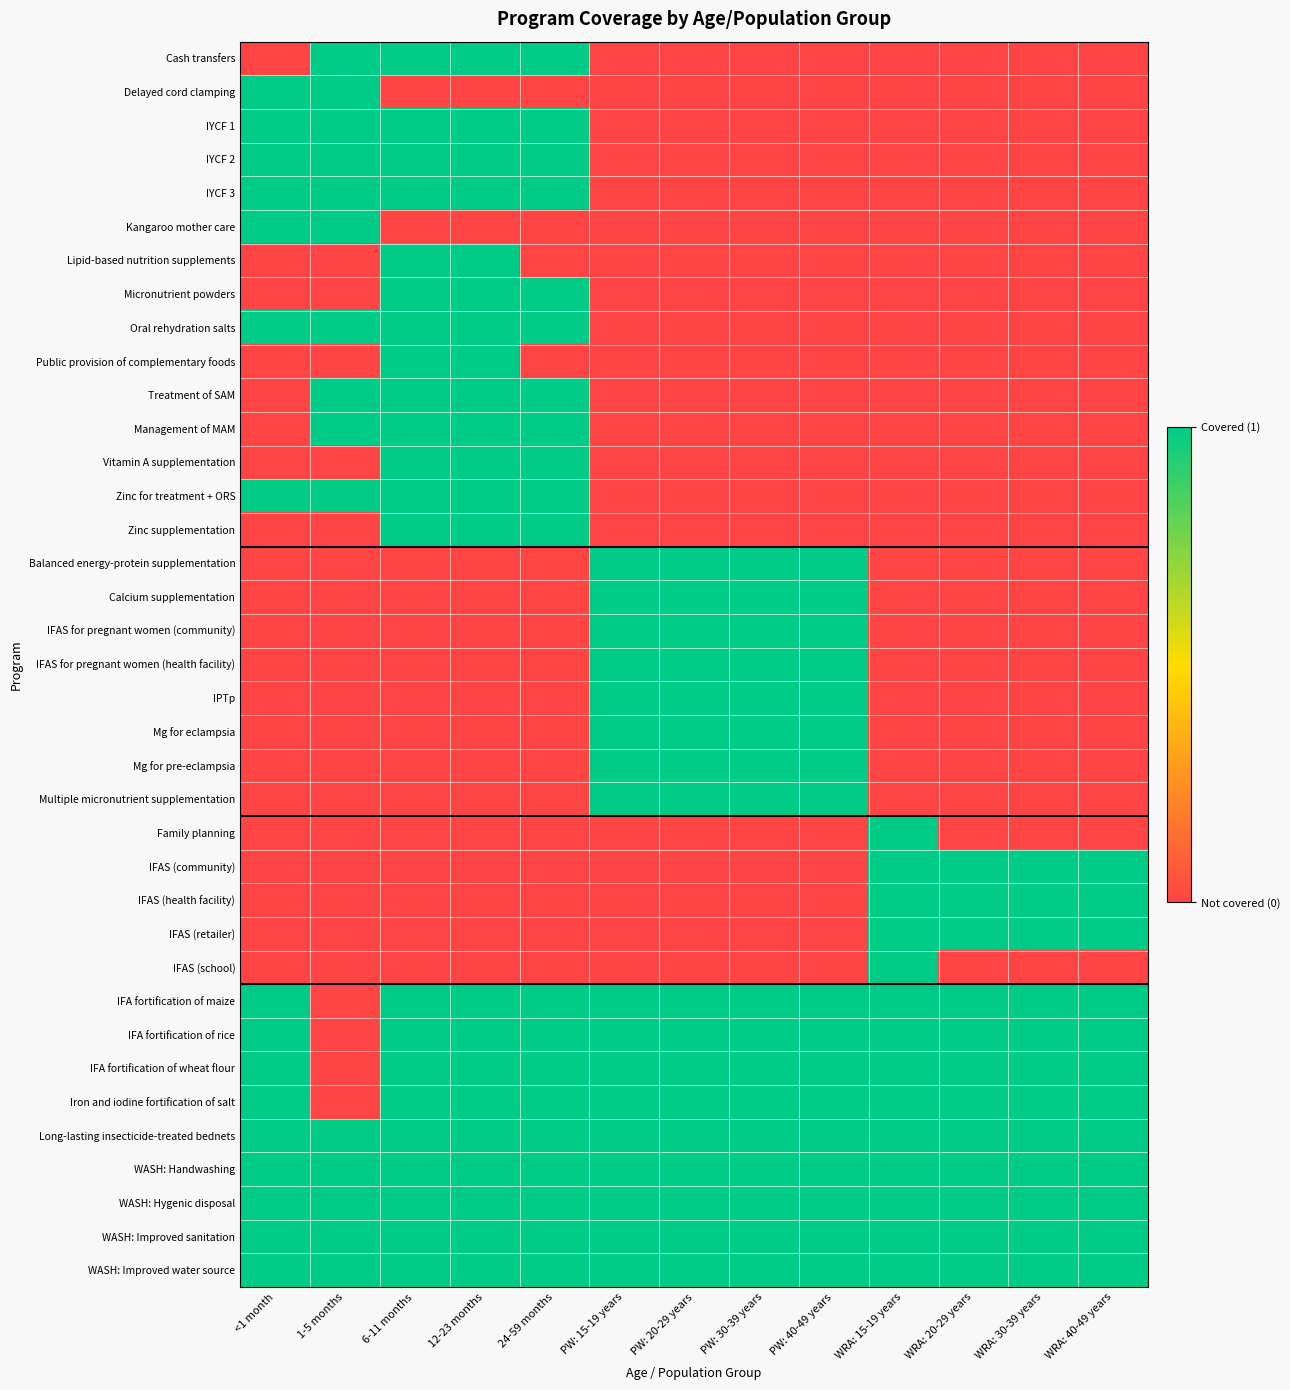

Reading right to left, list all the values displayed in this chart.

Cash transfers: WRA: 40-49 years=0	WRA: 30-39 years=0	WRA: 20-29 years=0	WRA: 15-19 years=0	PW: 40-49 years=0	PW: 30-39 years=0	PW: 20-29 years=0	PW: 15-19 years=0	24-59 months=1	12-23 months=1	6-11 months=1	1-5 months=1	<1 month=0
Delayed cord clamping: WRA: 40-49 years=0	WRA: 30-39 years=0	WRA: 20-29 years=0	WRA: 15-19 years=0	PW: 40-49 years=0	PW: 30-39 years=0	PW: 20-29 years=0	PW: 15-19 years=0	24-59 months=0	12-23 months=0	6-11 months=0	1-5 months=1	<1 month=1
IYCF 1: WRA: 40-49 years=0	WRA: 30-39 years=0	WRA: 20-29 years=0	WRA: 15-19 years=0	PW: 40-49 years=0	PW: 30-39 years=0	PW: 20-29 years=0	PW: 15-19 years=0	24-59 months=1	12-23 months=1	6-11 months=1	1-5 months=1	<1 month=1
IYCF 2: WRA: 40-49 years=0	WRA: 30-39 years=0	WRA: 20-29 years=0	WRA: 15-19 years=0	PW: 40-49 years=0	PW: 30-39 years=0	PW: 20-29 years=0	PW: 15-19 years=0	24-59 months=1	12-23 months=1	6-11 months=1	1-5 months=1	<1 month=1
IYCF 3: WRA: 40-49 years=0	WRA: 30-39 years=0	WRA: 20-29 years=0	WRA: 15-19 years=0	PW: 40-49 years=0	PW: 30-39 years=0	PW: 20-29 years=0	PW: 15-19 years=0	24-59 months=1	12-23 months=1	6-11 months=1	1-5 months=1	<1 month=1
Kangaroo mother care: WRA: 40-49 years=0	WRA: 30-39 years=0	WRA: 20-29 years=0	WRA: 15-19 years=0	PW: 40-49 years=0	PW: 30-39 years=0	PW: 20-29 years=0	PW: 15-19 years=0	24-59 months=0	12-23 months=0	6-11 months=0	1-5 months=1	<1 month=1
Lipid-based nutrition supplements: WRA: 40-49 years=0	WRA: 30-39 years=0	WRA: 20-29 years=0	WRA: 15-19 years=0	PW: 40-49 years=0	PW: 30-39 years=0	PW: 20-29 years=0	PW: 15-19 years=0	24-59 months=0	12-23 months=1	6-11 months=1	1-5 months=0	<1 month=0
Micronutrient powders: WRA: 40-49 years=0	WRA: 30-39 years=0	WRA: 20-29 years=0	WRA: 15-19 years=0	PW: 40-49 years=0	PW: 30-39 years=0	PW: 20-29 years=0	PW: 15-19 years=0	24-59 months=1	12-23 months=1	6-11 months=1	1-5 months=0	<1 month=0
Oral rehydration salts: WRA: 40-49 years=0	WRA: 30-39 years=0	WRA: 20-29 years=0	WRA: 15-19 years=0	PW: 40-49 years=0	PW: 30-39 years=0	PW: 20-29 years=0	PW: 15-19 years=0	24-59 months=1	12-23 months=1	6-11 months=1	1-5 months=1	<1 month=1
Public provision of complementary foods: WRA: 40-49 years=0	WRA: 30-39 years=0	WRA: 20-29 years=0	WRA: 15-19 years=0	PW: 40-49 years=0	PW: 30-39 years=0	PW: 20-29 years=0	PW: 15-19 years=0	24-59 months=0	12-23 months=1	6-11 months=1	1-5 months=0	<1 month=0
Treatment of SAM: WRA: 40-49 years=0	WRA: 30-39 years=0	WRA: 20-29 years=0	WRA: 15-19 years=0	PW: 40-49 years=0	PW: 30-39 years=0	PW: 20-29 years=0	PW: 15-19 years=0	24-59 months=1	12-23 months=1	6-11 months=1	1-5 months=1	<1 month=0
Management of MAM: WRA: 40-49 years=0	WRA: 30-39 years=0	WRA: 20-29 years=0	WRA: 15-19 years=0	PW: 40-49 years=0	PW: 30-39 years=0	PW: 20-29 years=0	PW: 15-19 years=0	24-59 months=1	12-23 months=1	6-11 months=1	1-5 months=1	<1 month=0
Vitamin A supplementation: WRA: 40-49 years=0	WRA: 30-39 years=0	WRA: 20-29 years=0	WRA: 15-19 years=0	PW: 40-49 years=0	PW: 30-39 years=0	PW: 20-29 years=0	PW: 15-19 years=0	24-59 months=1	12-23 months=1	6-11 months=1	1-5 months=0	<1 month=0
Zinc for treatment + ORS: WRA: 40-49 years=0	WRA: 30-39 years=0	WRA: 20-29 years=0	WRA: 15-19 years=0	PW: 40-49 years=0	PW: 30-39 years=0	PW: 20-29 years=0	PW: 15-19 years=0	24-59 months=1	12-23 months=1	6-11 months=1	1-5 months=1	<1 month=1
Zinc supplementation: WRA: 40-49 years=0	WRA: 30-39 years=0	WRA: 20-29 years=0	WRA: 15-19 years=0	PW: 40-49 years=0	PW: 30-39 years=0	PW: 20-29 years=0	PW: 15-19 years=0	24-59 months=1	12-23 months=1	6-11 months=1	1-5 months=0	<1 month=0
Balanced energy-protein supplementation: WRA: 40-49 years=0	WRA: 30-39 years=0	WRA: 20-29 years=0	WRA: 15-19 years=0	PW: 40-49 years=1	PW: 30-39 years=1	PW: 20-29 years=1	PW: 15-19 years=1	24-59 months=0	12-23 months=0	6-11 months=0	1-5 months=0	<1 month=0
Calcium supplementation: WRA: 40-49 years=0	WRA: 30-39 years=0	WRA: 20-29 years=0	WRA: 15-19 years=0	PW: 40-49 years=1	PW: 30-39 years=1	PW: 20-29 years=1	PW: 15-19 years=1	24-59 months=0	12-23 months=0	6-11 months=0	1-5 months=0	<1 month=0
IFAS for pregnant women (community): WRA: 40-49 years=0	WRA: 30-39 years=0	WRA: 20-29 years=0	WRA: 15-19 years=0	PW: 40-49 years=1	PW: 30-39 years=1	PW: 20-29 years=1	PW: 15-19 years=1	24-59 months=0	12-23 months=0	6-11 months=0	1-5 months=0	<1 month=0
IFAS for pregnant women (health facility): WRA: 40-49 years=0	WRA: 30-39 years=0	WRA: 20-29 years=0	WRA: 15-19 years=0	PW: 40-49 years=1	PW: 30-39 years=1	PW: 20-29 years=1	PW: 15-19 years=1	24-59 months=0	12-23 months=0	6-11 months=0	1-5 months=0	<1 month=0
IPTp: WRA: 40-49 years=0	WRA: 30-39 years=0	WRA: 20-29 years=0	WRA: 15-19 years=0	PW: 40-49 years=1	PW: 30-39 years=1	PW: 20-29 years=1	PW: 15-19 years=1	24-59 months=0	12-23 months=0	6-11 months=0	1-5 months=0	<1 month=0
Mg for eclampsia: WRA: 40-49 years=0	WRA: 30-39 years=0	WRA: 20-29 years=0	WRA: 15-19 years=0	PW: 40-49 years=1	PW: 30-39 years=1	PW: 20-29 years=1	PW: 15-19 years=1	24-59 months=0	12-23 months=0	6-11 months=0	1-5 months=0	<1 month=0
Mg for pre-eclampsia: WRA: 40-49 years=0	WRA: 30-39 years=0	WRA: 20-29 years=0	WRA: 15-19 years=0	PW: 40-49 years=1	PW: 30-39 years=1	PW: 20-29 years=1	PW: 15-19 years=1	24-59 months=0	12-23 months=0	6-11 months=0	1-5 months=0	<1 month=0
Multiple micronutrient supplementation: WRA: 40-49 years=0	WRA: 30-39 years=0	WRA: 20-29 years=0	WRA: 15-19 years=0	PW: 40-49 years=1	PW: 30-39 years=1	PW: 20-29 years=1	PW: 15-19 years=1	24-59 months=0	12-23 months=0	6-11 months=0	1-5 months=0	<1 month=0
Family planning: WRA: 40-49 years=0	WRA: 30-39 years=0	WRA: 20-29 years=0	WRA: 15-19 years=1	PW: 40-49 years=0	PW: 30-39 years=0	PW: 20-29 years=0	PW: 15-19 years=0	24-59 months=0	12-23 months=0	6-11 months=0	1-5 months=0	<1 month=0
IFAS (community): WRA: 40-49 years=1	WRA: 30-39 years=1	WRA: 20-29 years=1	WRA: 15-19 years=1	PW: 40-49 years=0	PW: 30-39 years=0	PW: 20-29 years=0	PW: 15-19 years=0	24-59 months=0	12-23 months=0	6-11 months=0	1-5 months=0	<1 month=0
IFAS (health facility): WRA: 40-49 years=1	WRA: 30-39 years=1	WRA: 20-29 years=1	WRA: 15-19 years=1	PW: 40-49 years=0	PW: 30-39 years=0	PW: 20-29 years=0	PW: 15-19 years=0	24-59 months=0	12-23 months=0	6-11 months=0	1-5 months=0	<1 month=0
IFAS (retailer): WRA: 40-49 years=1	WRA: 30-39 years=1	WRA: 20-29 years=1	WRA: 15-19 years=1	PW: 40-49 years=0	PW: 30-39 years=0	PW: 20-29 years=0	PW: 15-19 years=0	24-59 months=0	12-23 months=0	6-11 months=0	1-5 months=0	<1 month=0
IFAS (school): WRA: 40-49 years=0	WRA: 30-39 years=0	WRA: 20-29 years=0	WRA: 15-19 years=1	PW: 40-49 years=0	PW: 30-39 years=0	PW: 20-29 years=0	PW: 15-19 years=0	24-59 months=0	12-23 months=0	6-11 months=0	1-5 months=0	<1 month=0
IFA fortification of maize: WRA: 40-49 years=1	WRA: 30-39 years=1	WRA: 20-29 years=1	WRA: 15-19 years=1	PW: 40-49 years=1	PW: 30-39 years=1	PW: 20-29 years=1	PW: 15-19 years=1	24-59 months=1	12-23 months=1	6-11 months=1	1-5 months=0	<1 month=1
IFA fortification of rice: WRA: 40-49 years=1	WRA: 30-39 years=1	WRA: 20-29 years=1	WRA: 15-19 years=1	PW: 40-49 years=1	PW: 30-39 years=1	PW: 20-29 years=1	PW: 15-19 years=1	24-59 months=1	12-23 months=1	6-11 months=1	1-5 months=0	<1 month=1
IFA fortification of wheat flour: WRA: 40-49 years=1	WRA: 30-39 years=1	WRA: 20-29 years=1	WRA: 15-19 years=1	PW: 40-49 years=1	PW: 30-39 years=1	PW: 20-29 years=1	PW: 15-19 years=1	24-59 months=1	12-23 months=1	6-11 months=1	1-5 months=0	<1 month=1
Iron and iodine fortification of salt: WRA: 40-49 years=1	WRA: 30-39 years=1	WRA: 20-29 years=1	WRA: 15-19 years=1	PW: 40-49 years=1	PW: 30-39 years=1	PW: 20-29 years=1	PW: 15-19 years=1	24-59 months=1	12-23 months=1	6-11 months=1	1-5 months=0	<1 month=1
Long-lasting insecticide-treated bednets: WRA: 40-49 years=1	WRA: 30-39 years=1	WRA: 20-29 years=1	WRA: 15-19 years=1	PW: 40-49 years=1	PW: 30-39 years=1	PW: 20-29 years=1	PW: 15-19 years=1	24-59 months=1	12-23 months=1	6-11 months=1	1-5 months=1	<1 month=1
WASH: Handwashing: WRA: 40-49 years=1	WRA: 30-39 years=1	WRA: 20-29 years=1	WRA: 15-19 years=1	PW: 40-49 years=1	PW: 30-39 years=1	PW: 20-29 years=1	PW: 15-19 years=1	24-59 months=1	12-23 months=1	6-11 months=1	1-5 months=1	<1 month=1
WASH: Hygenic disposal: WRA: 40-49 years=1	WRA: 30-39 years=1	WRA: 20-29 years=1	WRA: 15-19 years=1	PW: 40-49 years=1	PW: 30-39 years=1	PW: 20-29 years=1	PW: 15-19 years=1	24-59 months=1	12-23 months=1	6-11 months=1	1-5 months=1	<1 month=1
WASH: Improved sanitation: WRA: 40-49 years=1	WRA: 30-39 years=1	WRA: 20-29 years=1	WRA: 15-19 years=1	PW: 40-49 years=1	PW: 30-39 years=1	PW: 20-29 years=1	PW: 15-19 years=1	24-59 months=1	12-23 months=1	6-11 months=1	1-5 months=1	<1 month=1
WASH: Improved water source: WRA: 40-49 years=1	WRA: 30-39 years=1	WRA: 20-29 years=1	WRA: 15-19 years=1	PW: 40-49 years=1	PW: 30-39 years=1	PW: 20-29 years=1	PW: 15-19 years=1	24-59 months=1	12-23 months=1	6-11 months=1	1-5 months=1	<1 month=1